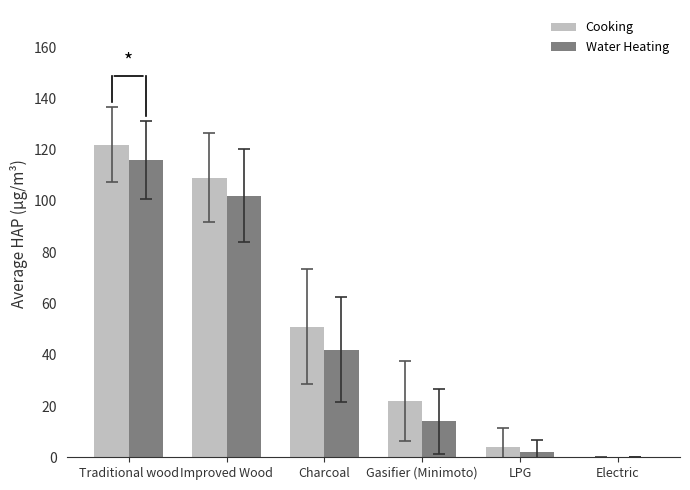

What is the sum of all Water Heating values?

276